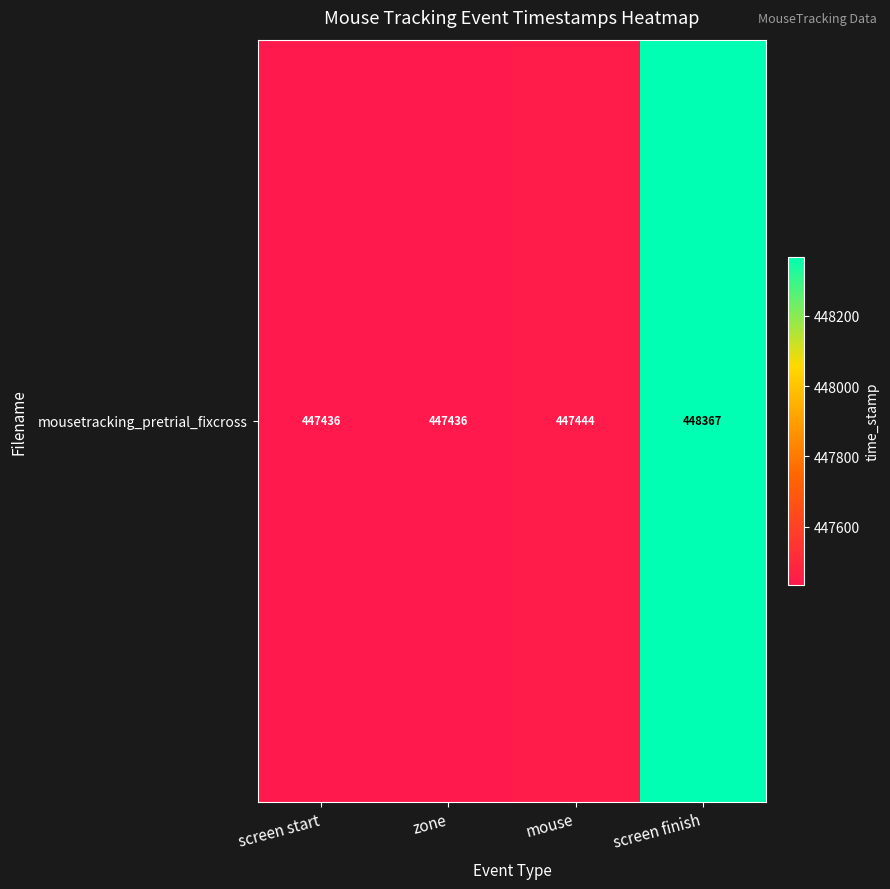

What is the change in value from zone to mouse?

+8.0